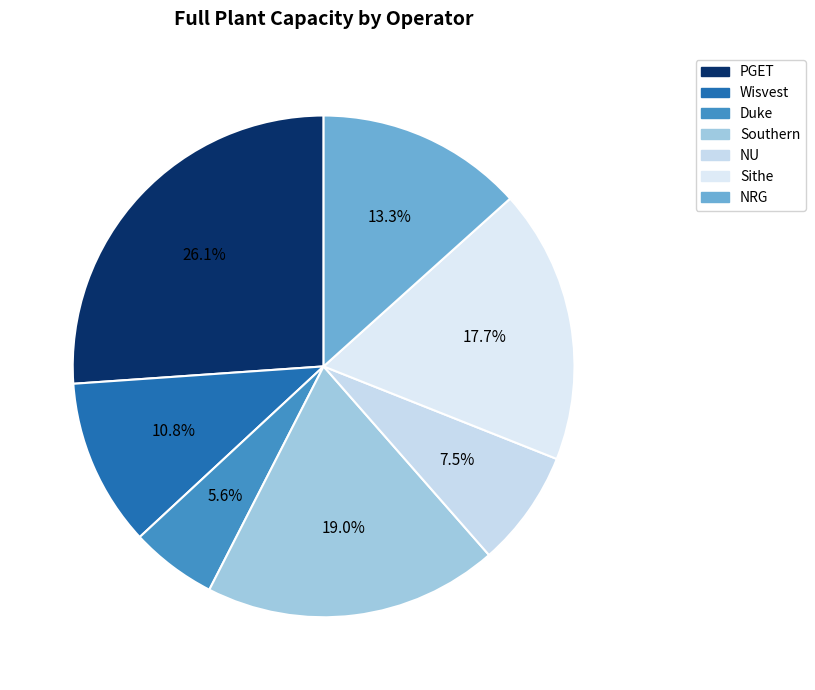

To the nearest percent, what is the difference between the largest and smallest slice percentages?

21%